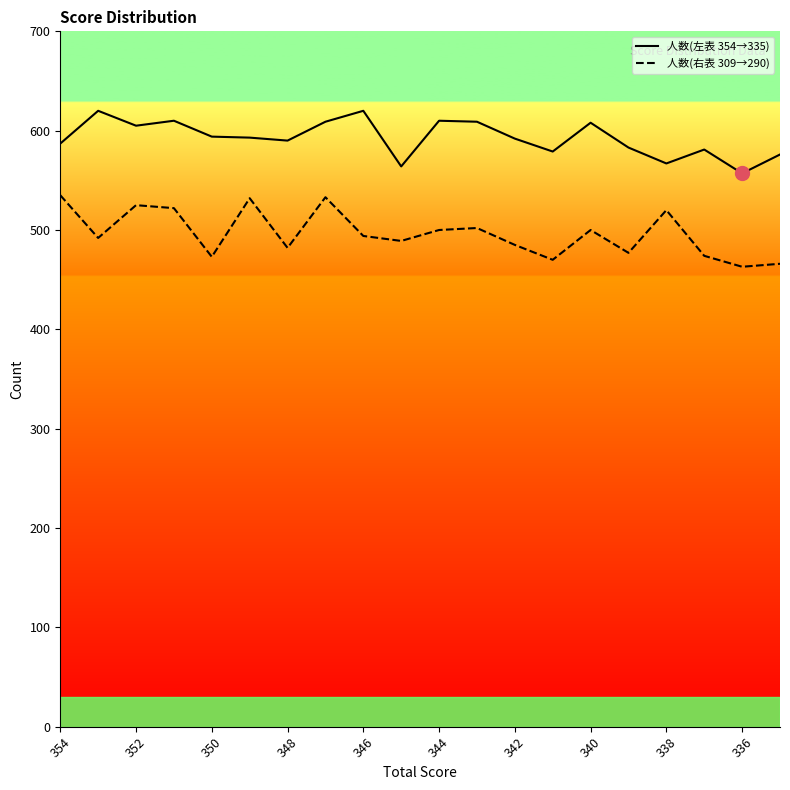

How many data points in 人数(左表 354→335) are less than 593?

10